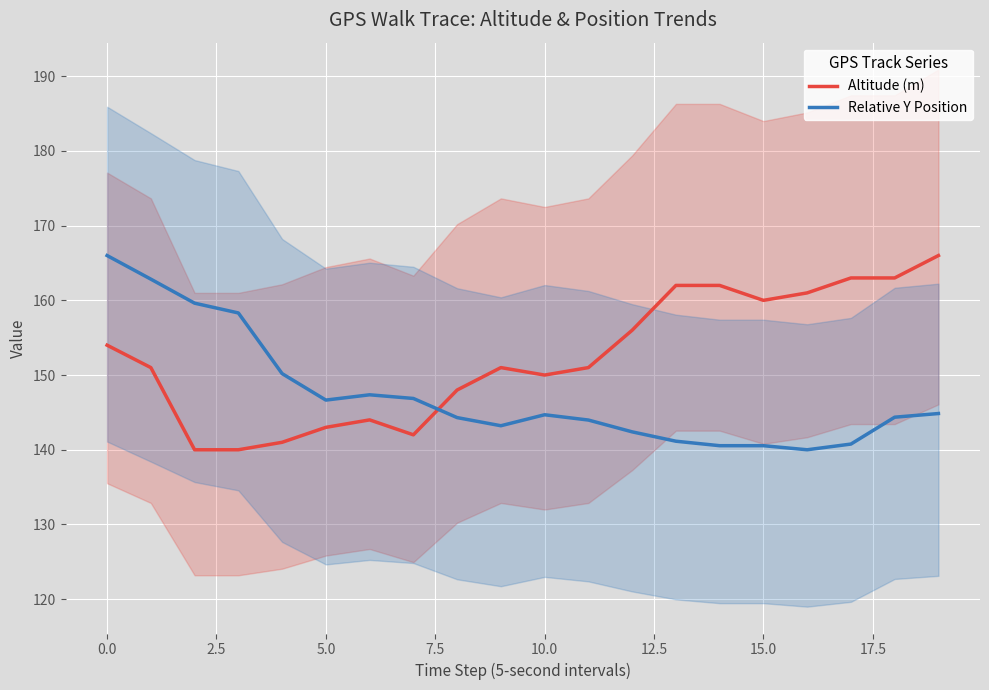

True or false: Altitude (m) has a value of 213.2 at 14.

False